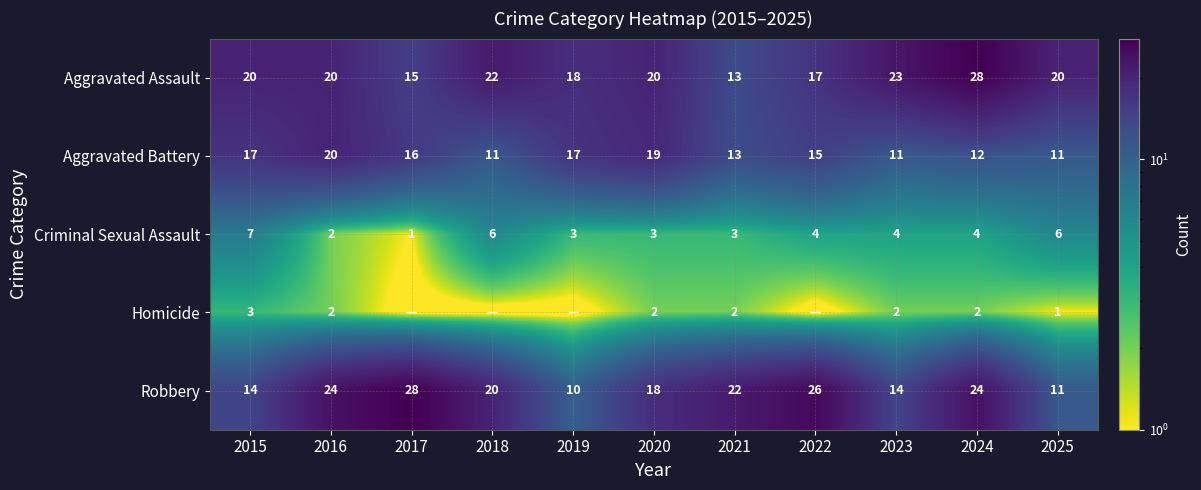

What is the total value across all series at 2020?

62.0